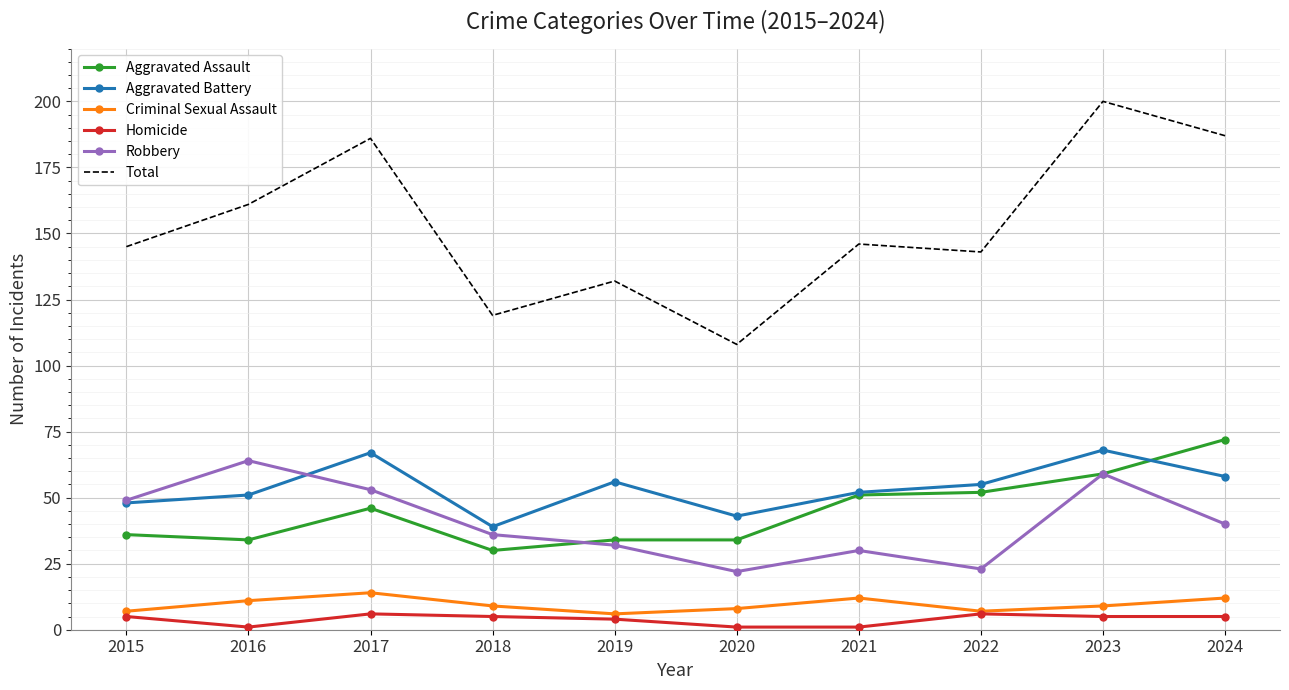

At how many categories does at least one series exceed 93?

10